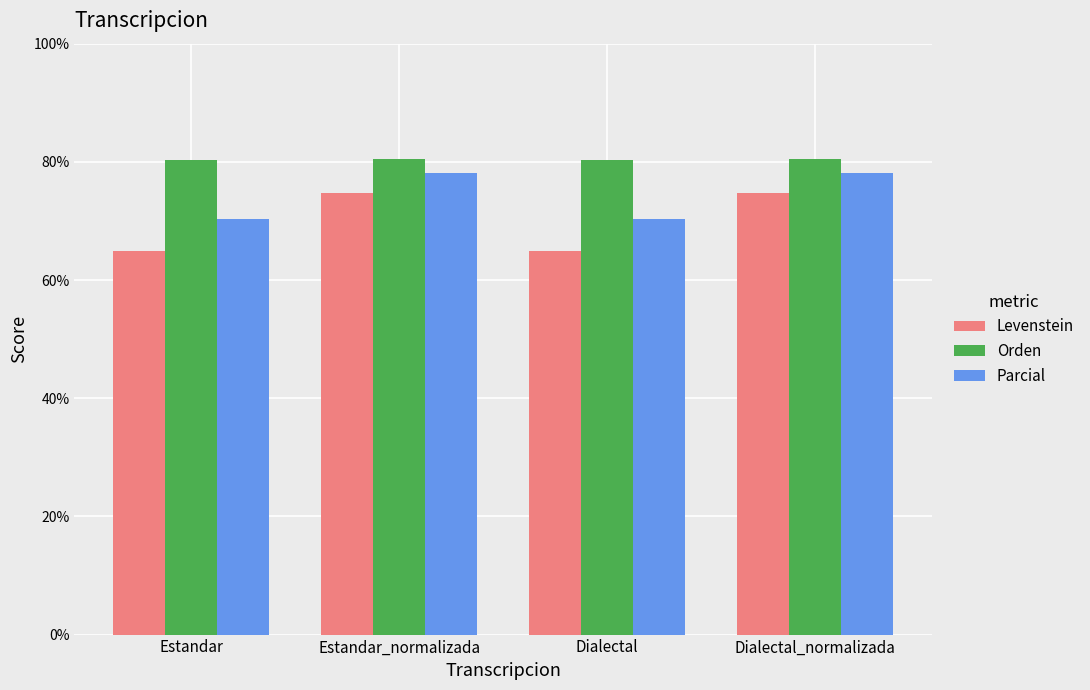

True or false: Orden has a value of 80.5 at Estandar_normalizada.

True